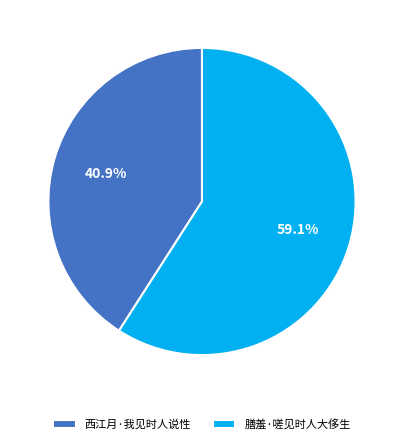

Approximately how many times larger is the value at 西江月·我见时人说性 compared to 膳羞·嗟见时人大侈生?

0.7